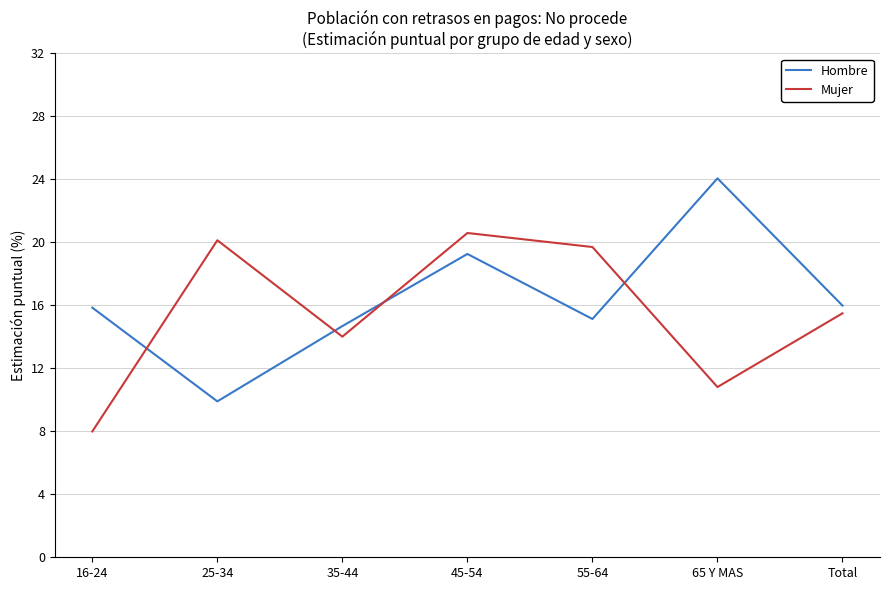

What is the difference between the maximum and second lowest values in the Mujer series?

9.8